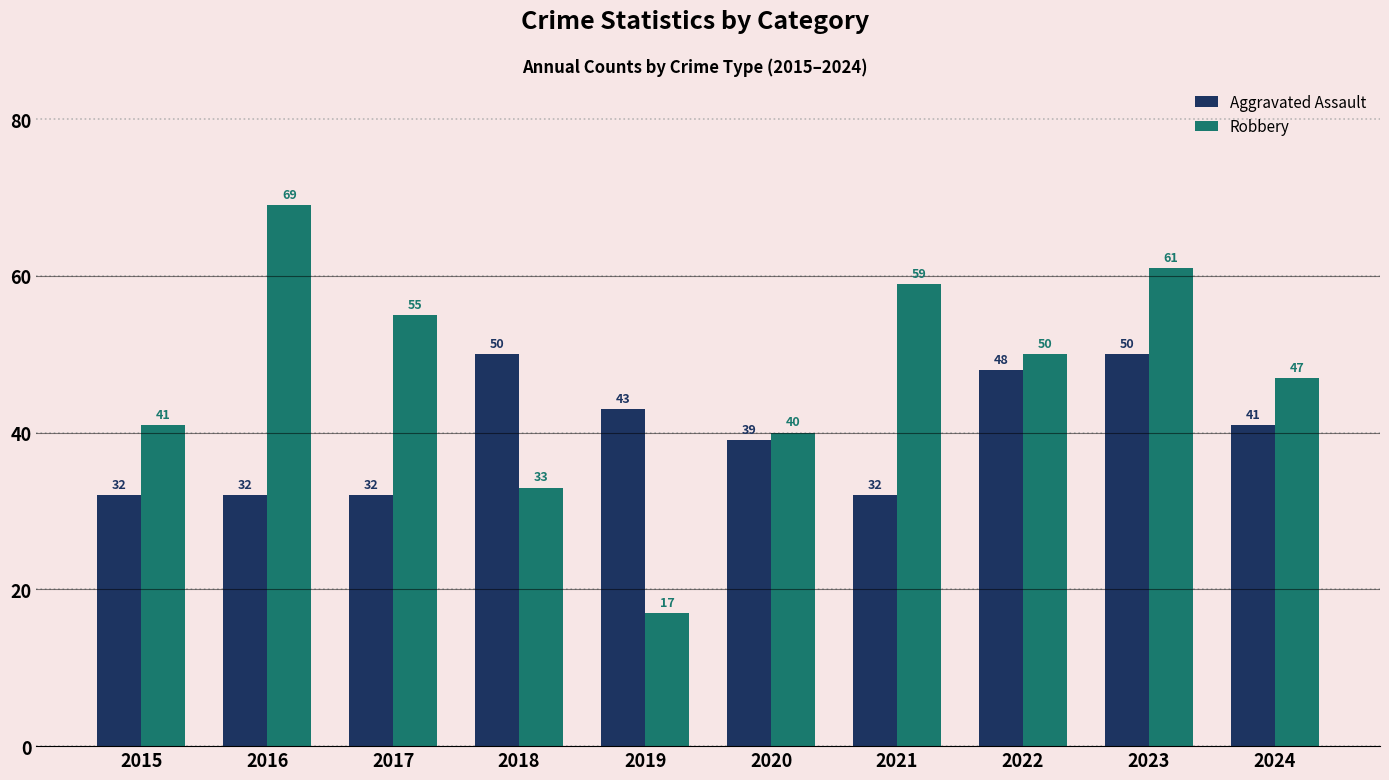

How many bars are there in each group?

2